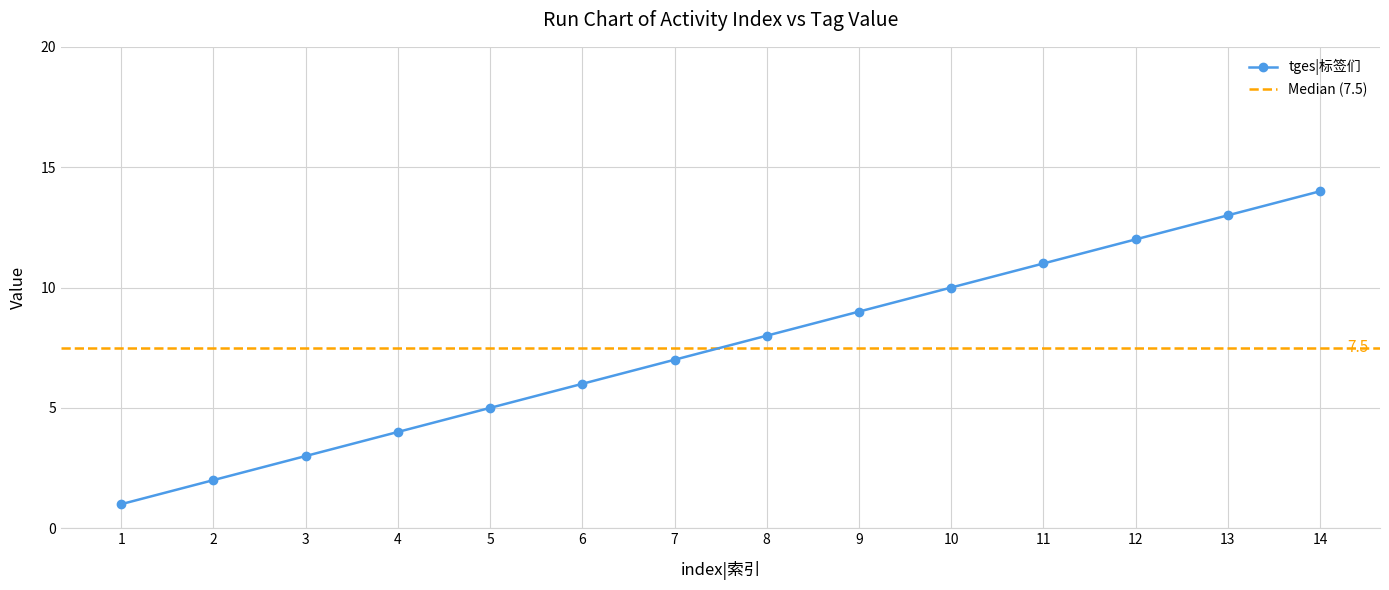

Rank the categories by value from lowest to highest.

1, 2, 3, 4, 5, 6, 7, 8, 9, 10, 11, 12, 13, 14